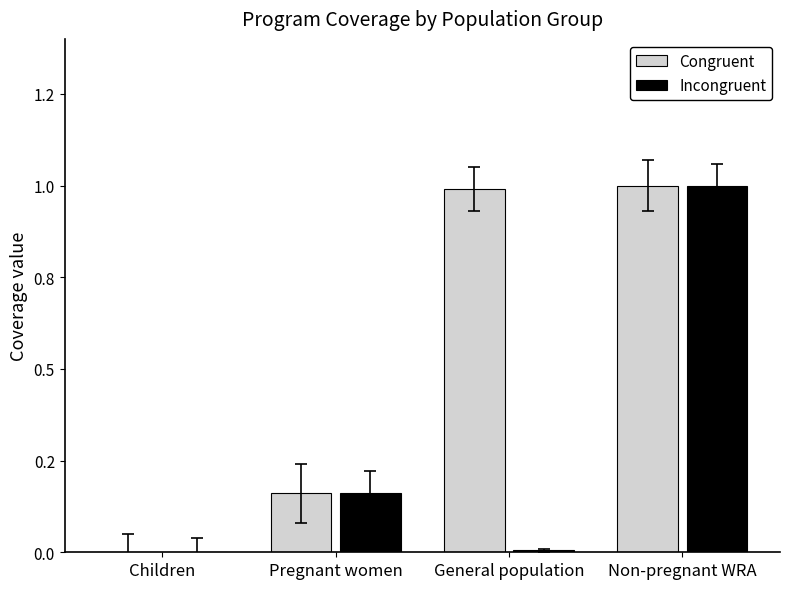

Between Children and Non-pregnant WRA, which series saw the biggest shift?

Congruent